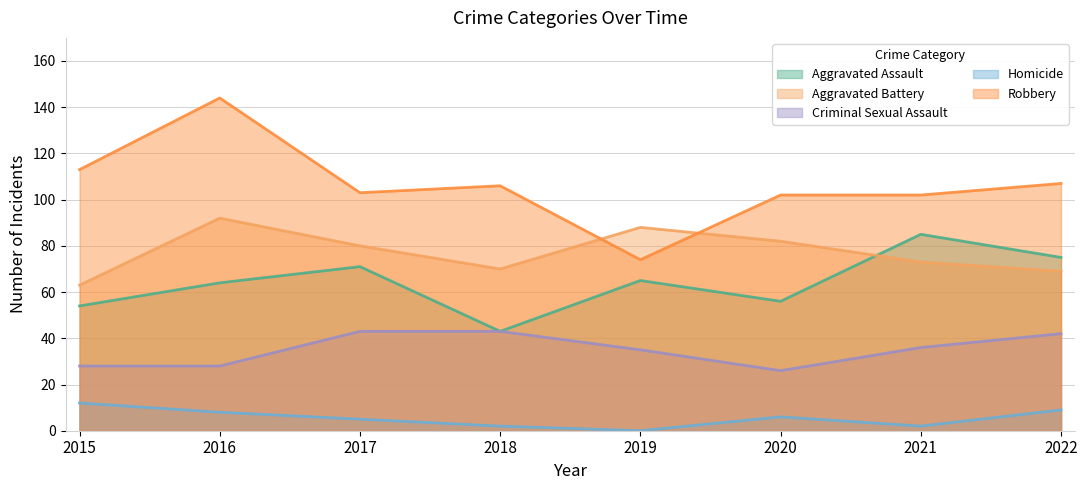

What is the difference between the second highest and second lowest values in the Robbery series?

11